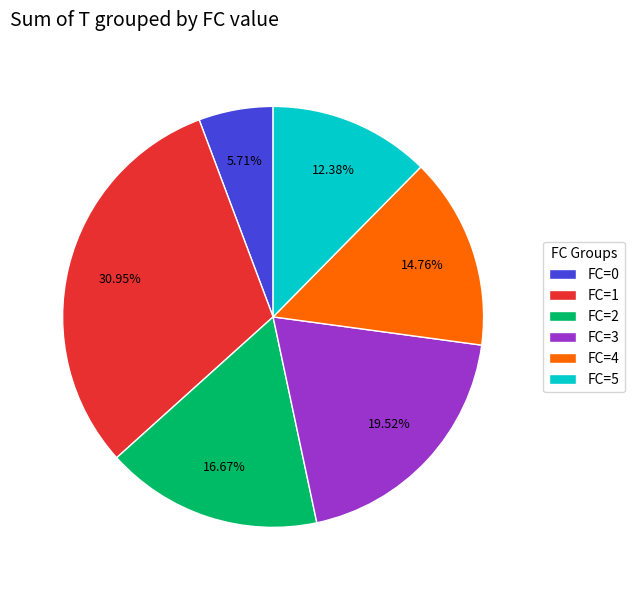

To the nearest percent, what is the difference between the largest and smallest slice percentages?

25%